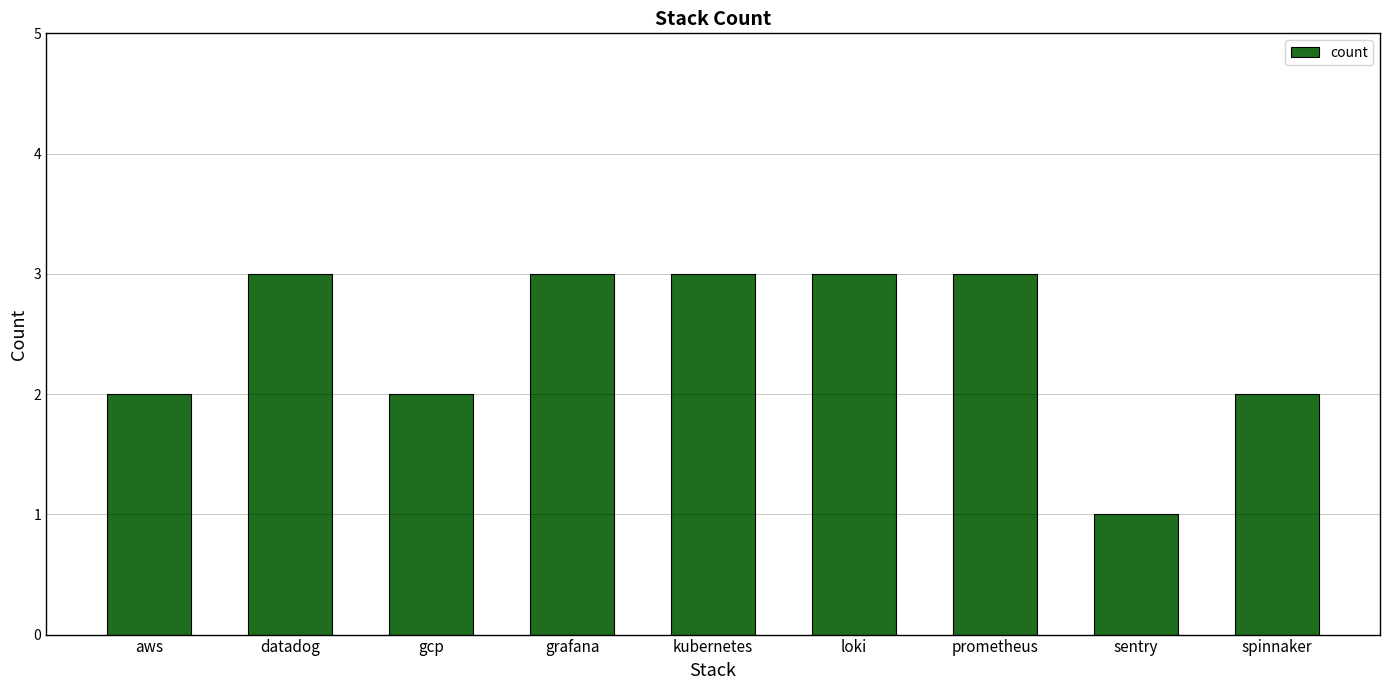

What is the smallest value displayed?

1